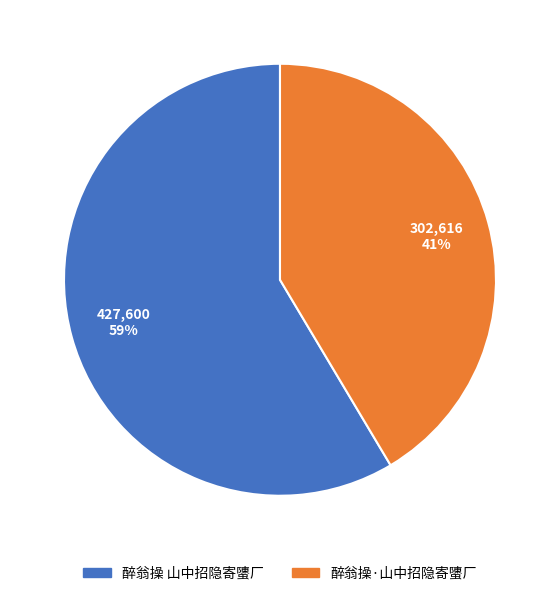

What is the ratio of the value at 醉翁操 山中招隐寄螴厂 to the value at 醉翁操·山中招隐寄螴厂?

1.4